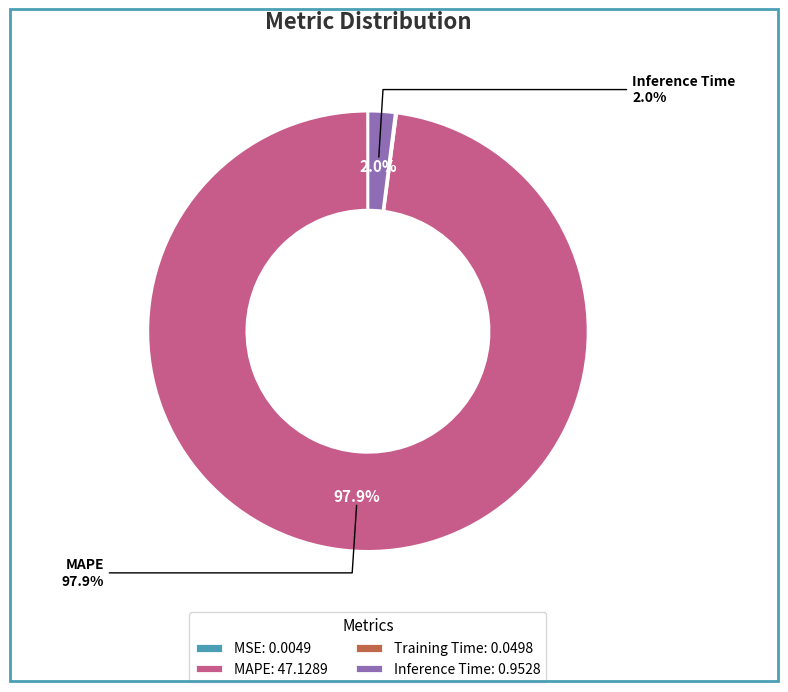

Do Inference Time and MAPE together represent more than half of the pie?

Yes